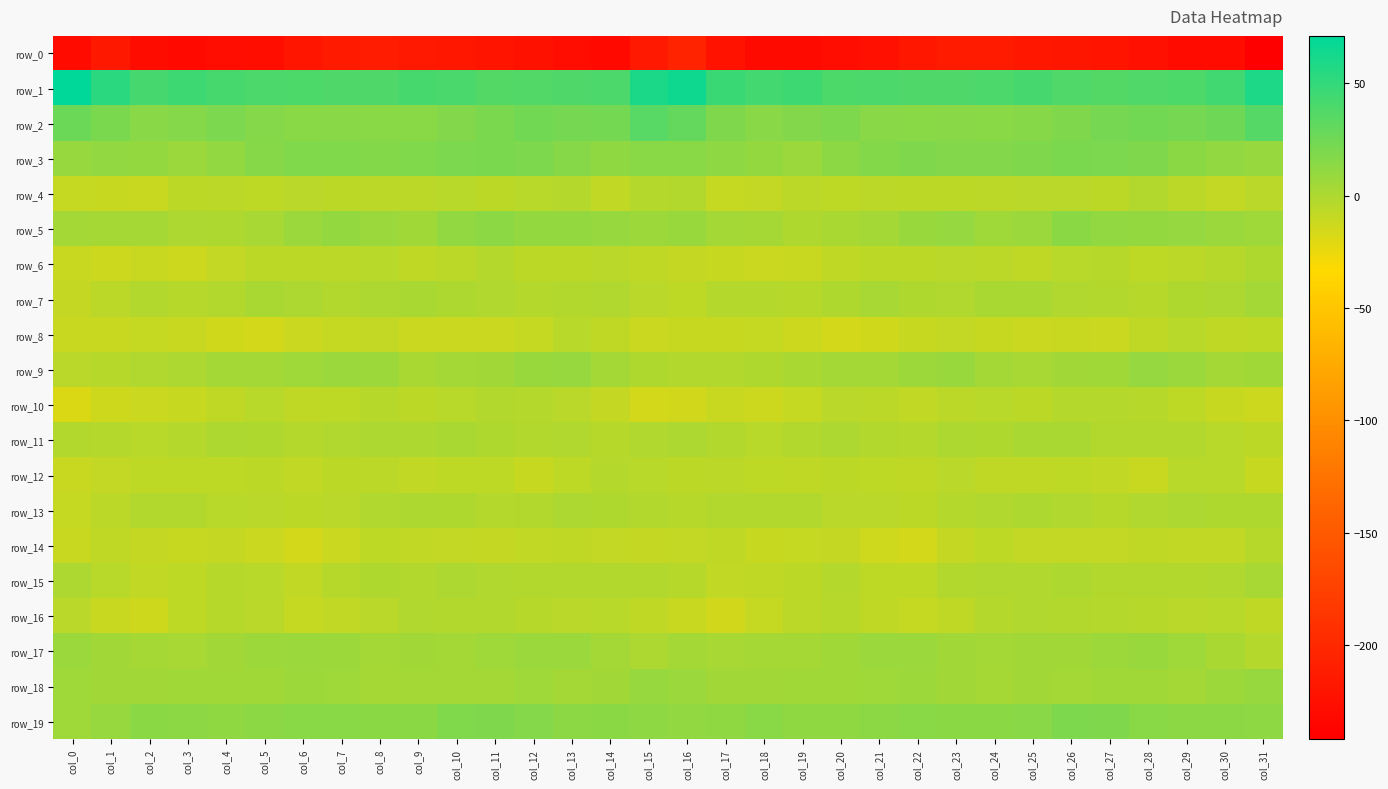

List the labels in order of row_14 value, largest first.

col_31, col_24, col_8, col_17, col_13, col_28, col_1, col_9, col_12, col_30, col_29, col_16, col_25, col_14, col_27, col_10, col_26, col_11, col_15, col_2, col_4, col_20, col_23, col_19, col_18, col_3, col_0, col_5, col_7, col_21, col_22, col_6